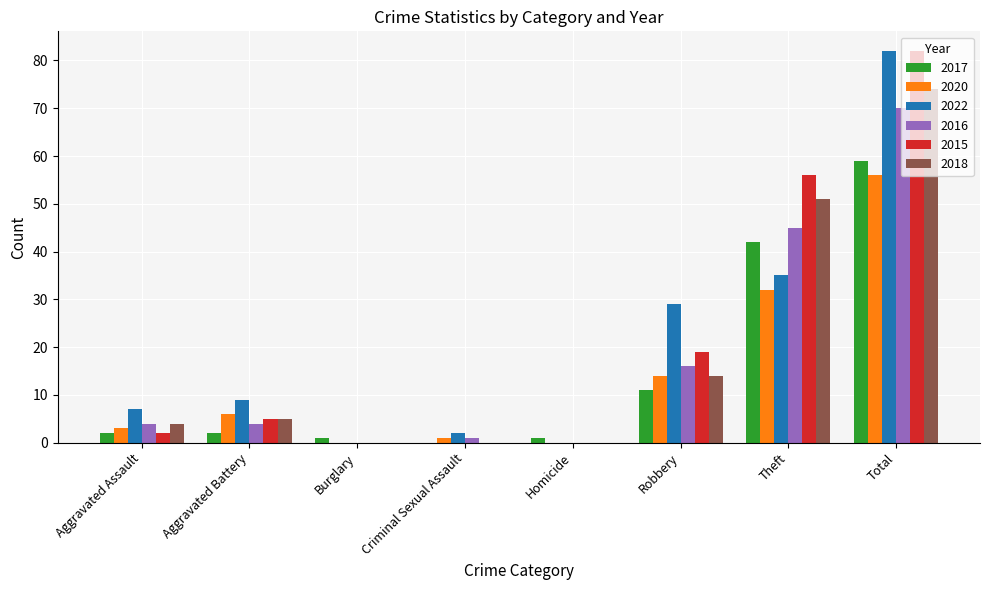

What is the sum of the 2015 values at Theft and Robbery?

75